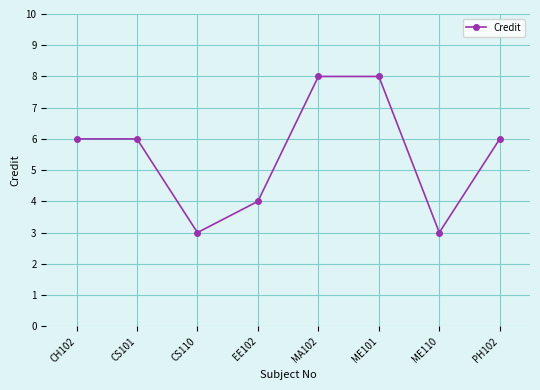

Which has a higher value, CS110 or MA102?

MA102